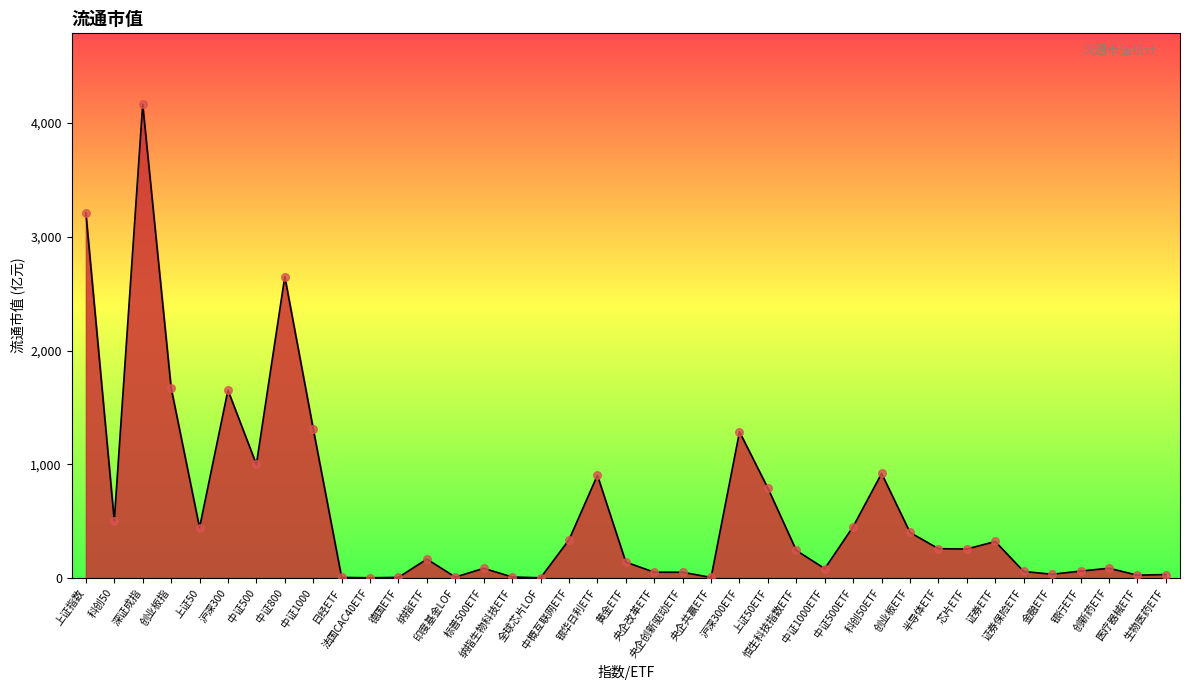

What is the ratio of the value at 科创50ETF to the value at 沪深300?

0.6